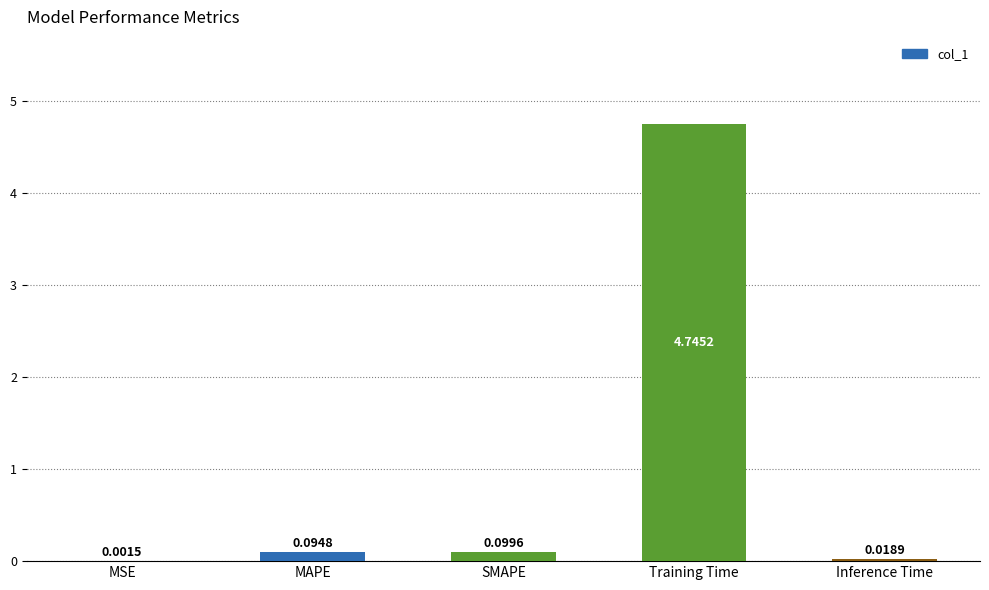

Is it true that the value at Training Time is 3.2?

False